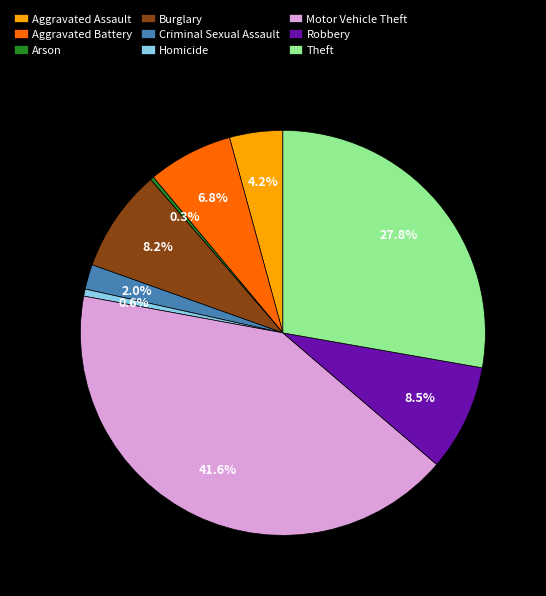

Which category has the biggest portion of the pie?

Motor Vehicle Theft